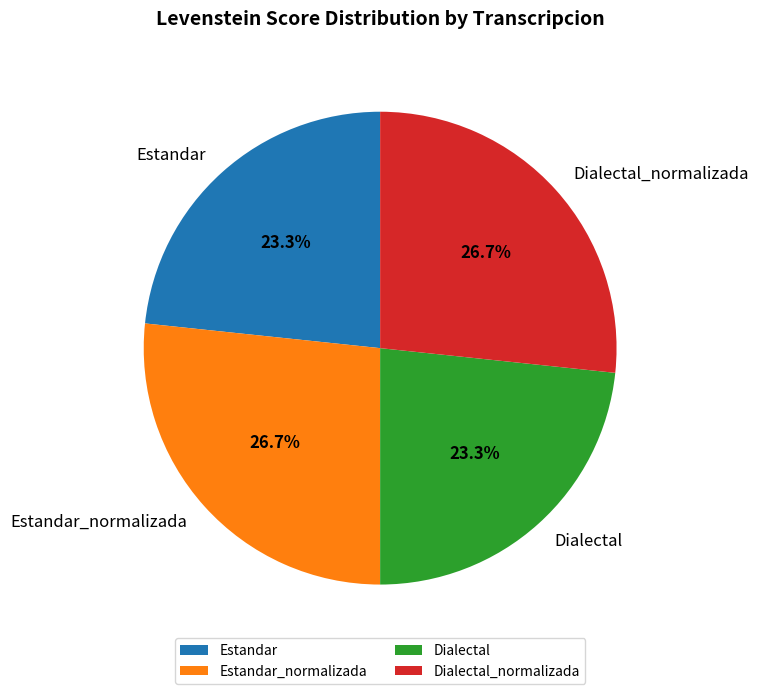

True or false: Dialectal accounts for 12% of the total.

False